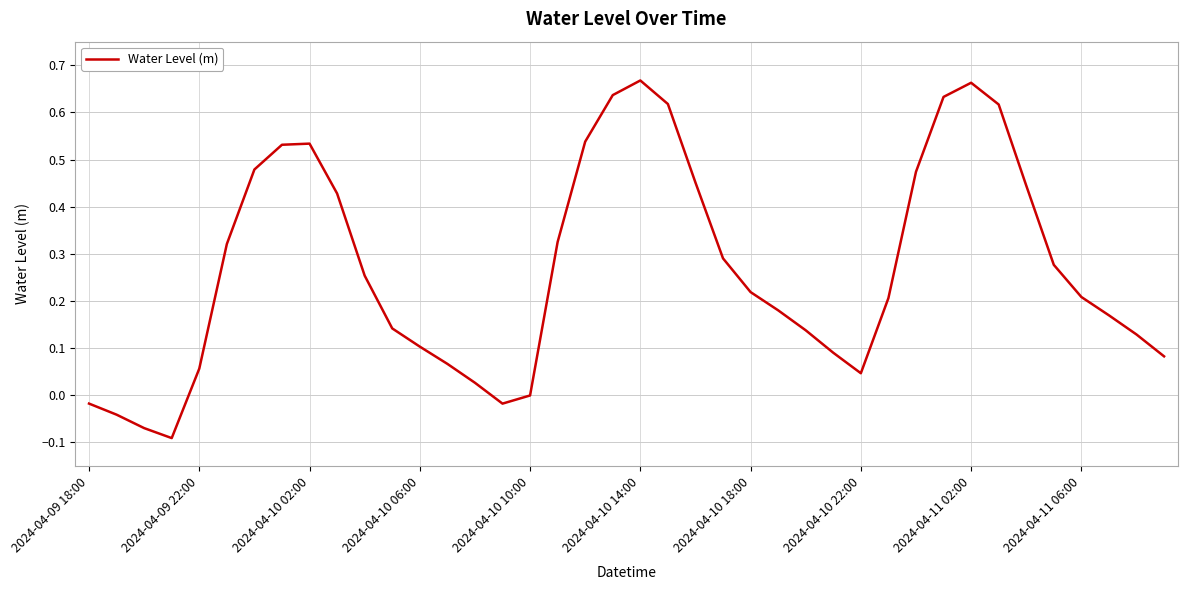

How many lines are shown in the chart?

1